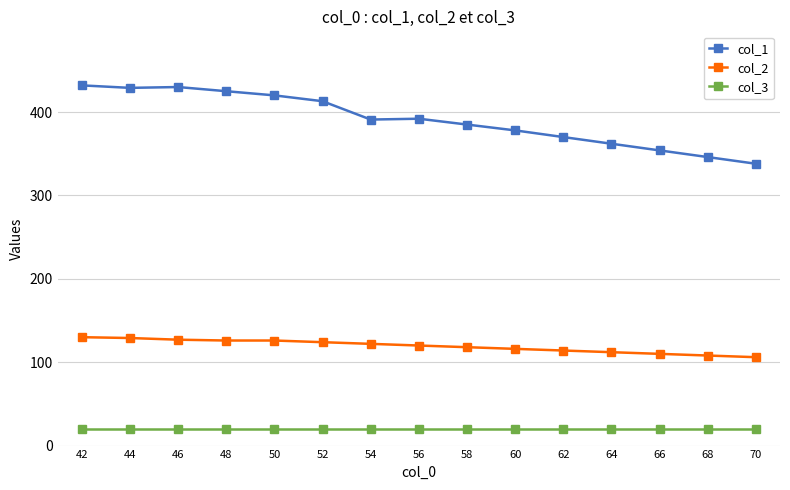

True or false: col_2 and col_3 cross at least once.

False